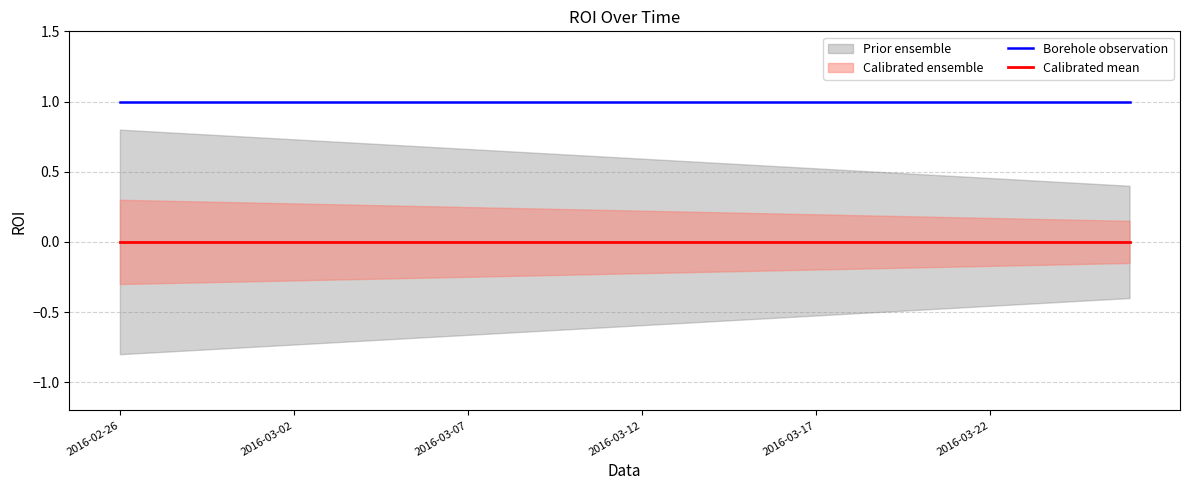

Reading left to right, transcribe all the data shown in this chart.

Borehole observation: 1	1	1	1	1	1	1	1	1	1	1	1	1	1	1	1	1	1	1	1	1	1	1	1	1	1	1	1	1	1
Calibrated mean: 0	0	0	0	0	0	0	0	0	0	0	0	0	0	0	0	0	0	0	0	0	0	0	0	0	0	0	0	0	0